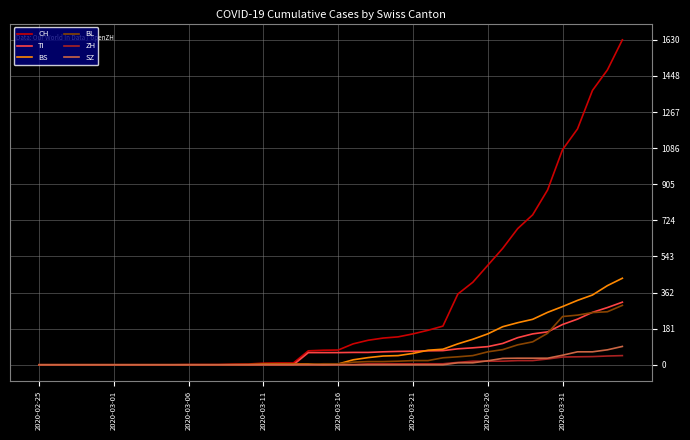

What is the difference between the second highest and second lowest values in the SZ series?

75